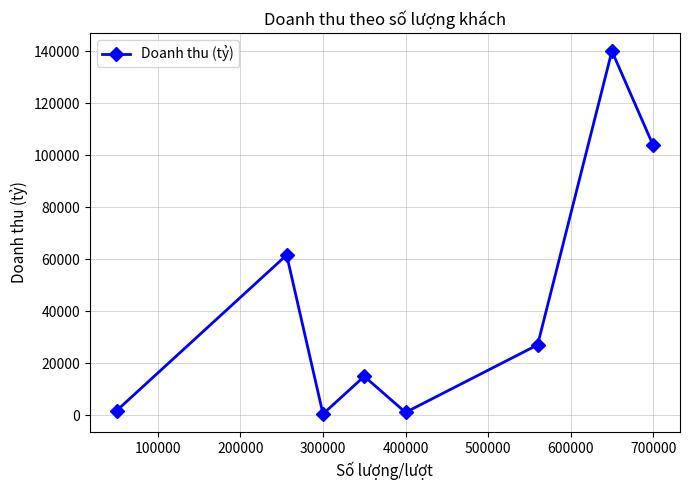

How many interior local valleys (lower than both neighbors) does the data have?

2